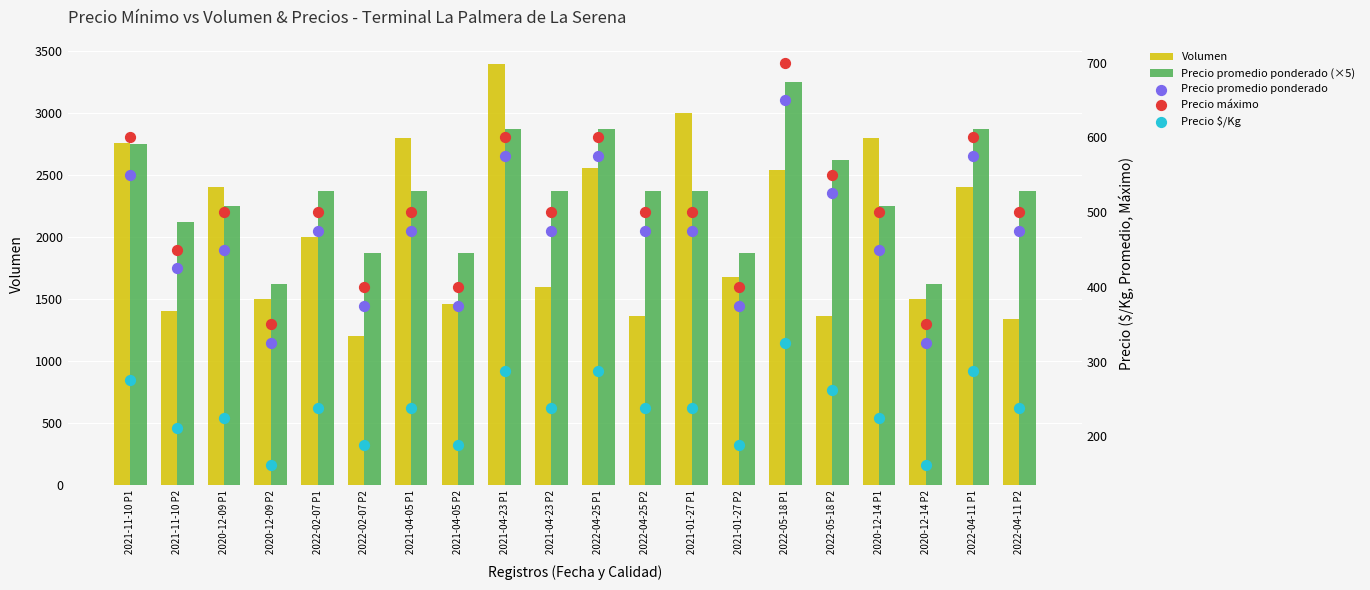

Which series has the largest total across all categories?

Precio promedio ponderado (×5)